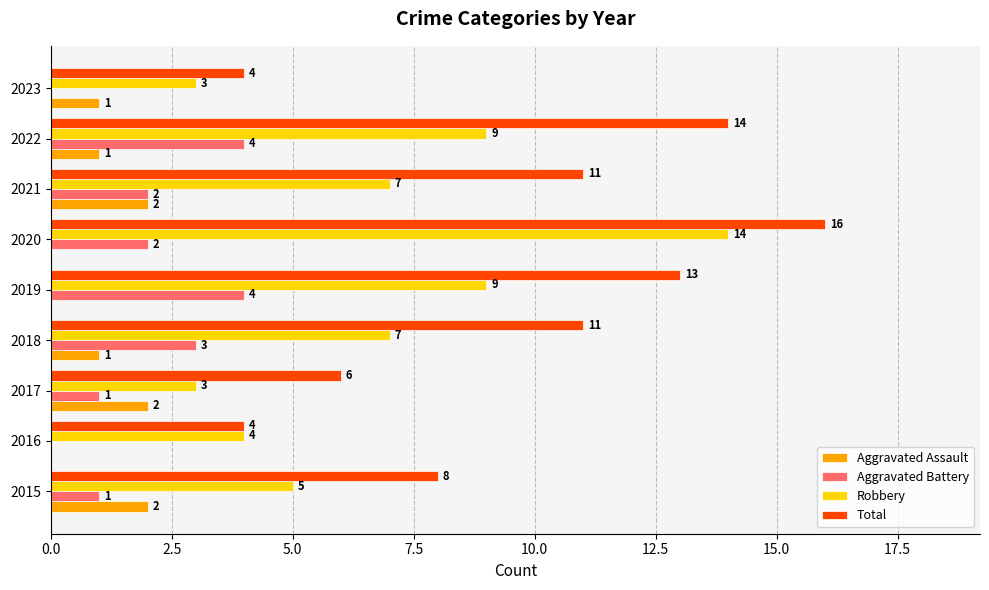

The Aggravated Assault series shows 3 at 2017. True or false?

False